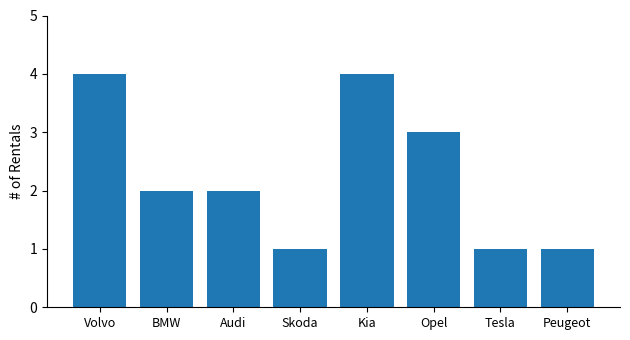

Count the number of data series in this chart.

1